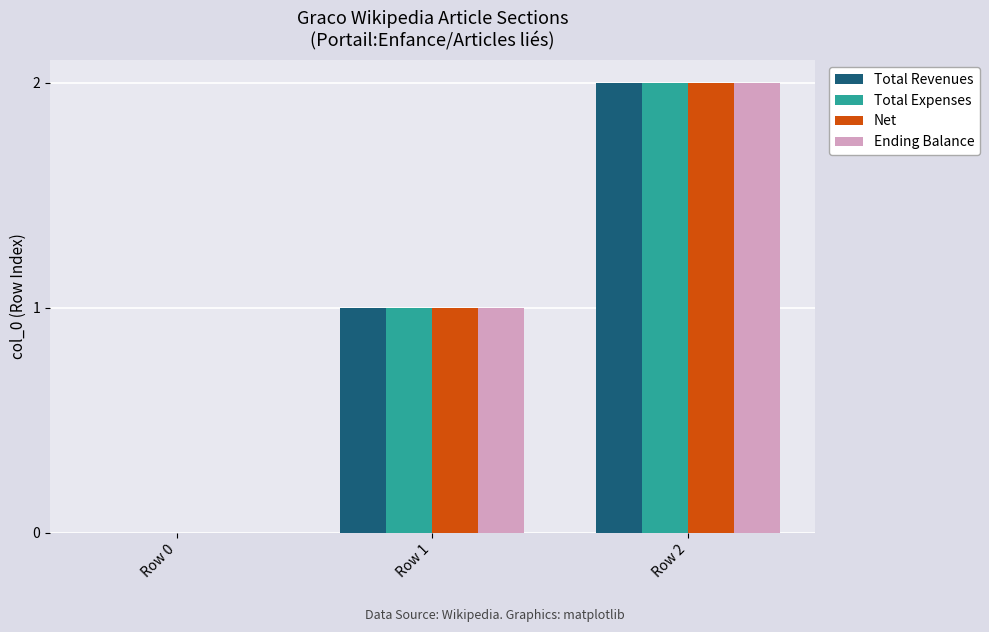

Is the value of Net at Row 1 greater than the value of Total Expenses at Row 2?

No